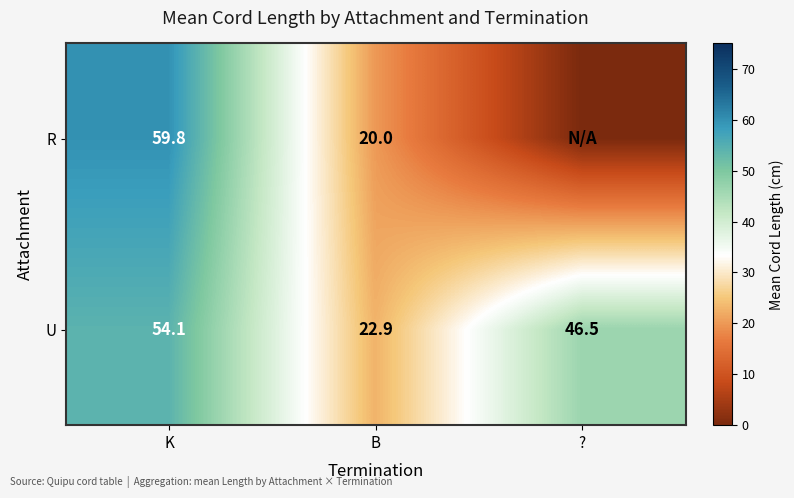

Where is U nearest to the value 38?

?